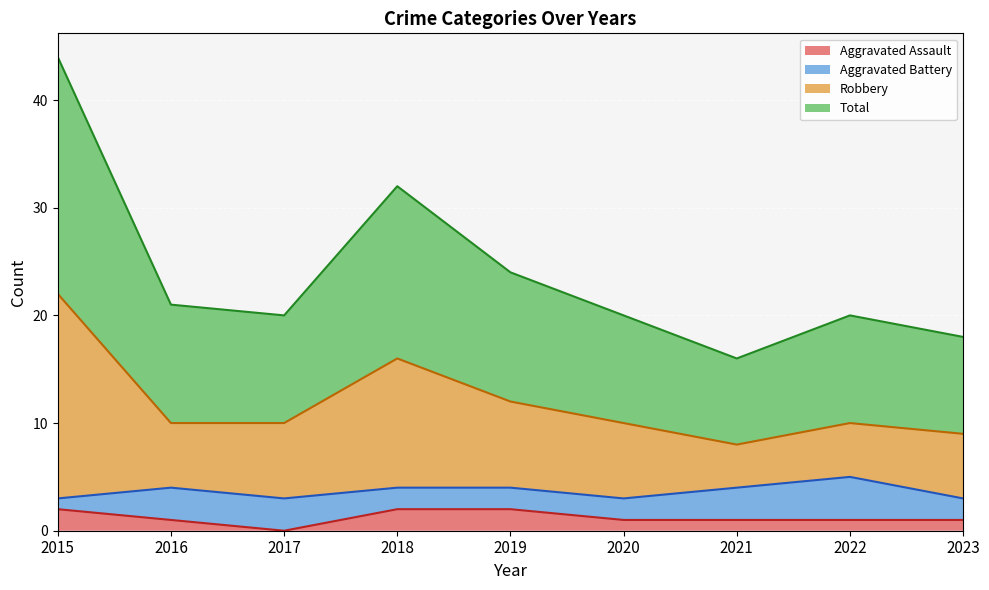

At which label is Total closest to 30?

2018